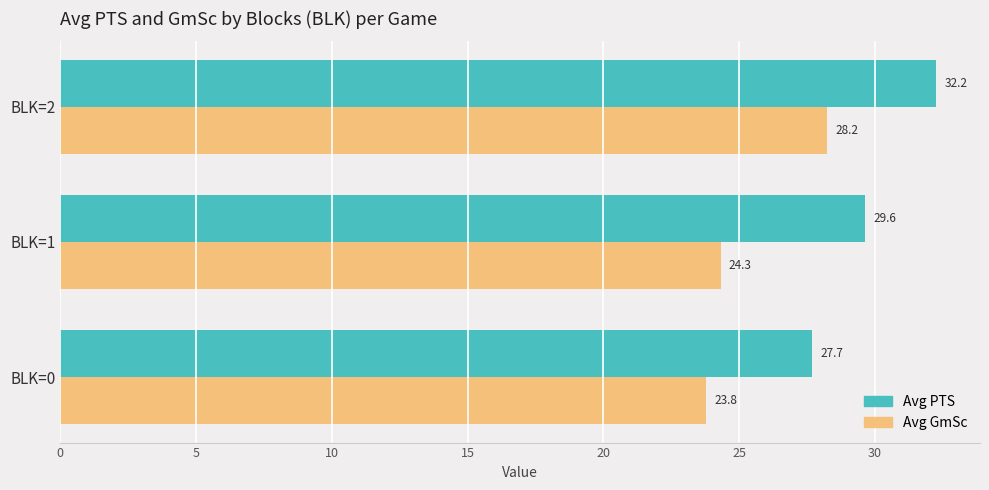

What is the sum of all Avg PTS values?

89.6